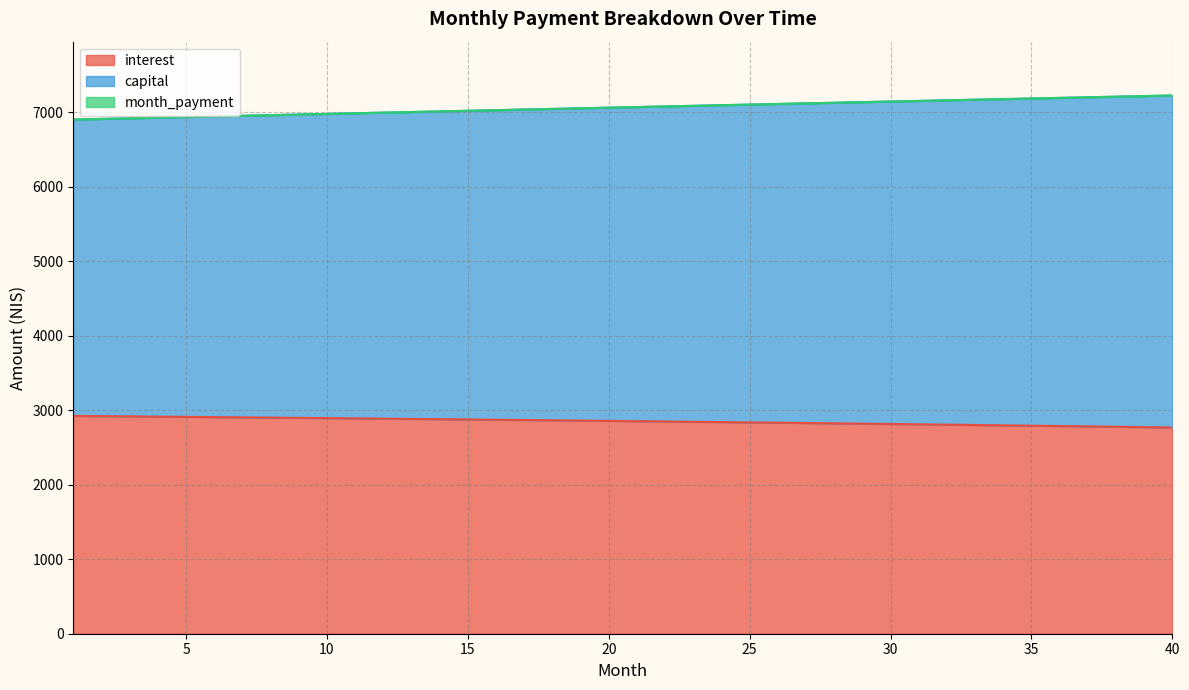

What is the spread (max minus min) of values at 2?

3991.4